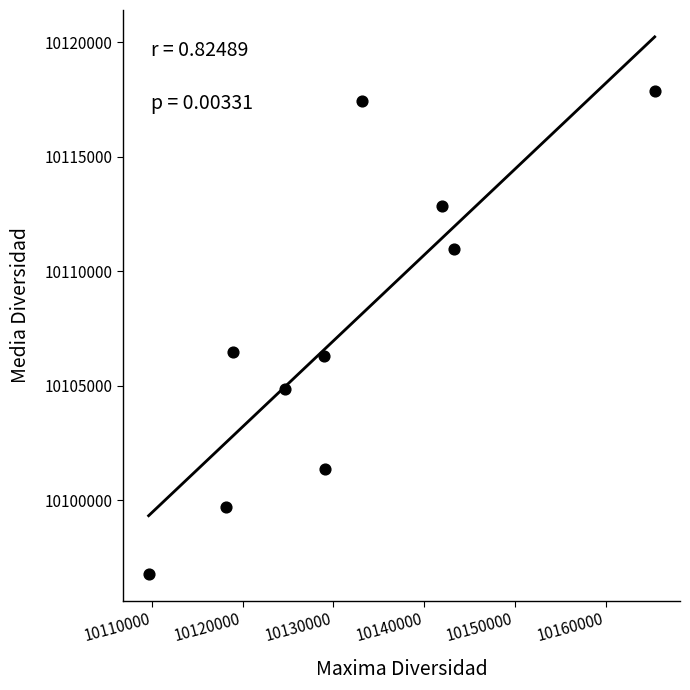

What is the average X value?

10131330.6